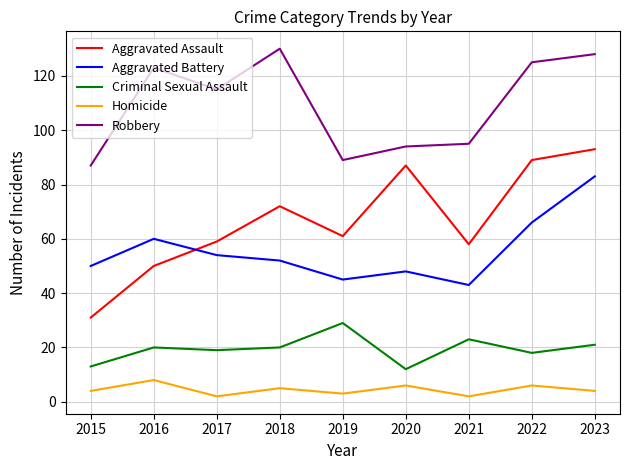

What is the difference between the maximum and second lowest values in the Aggravated Battery series?

38